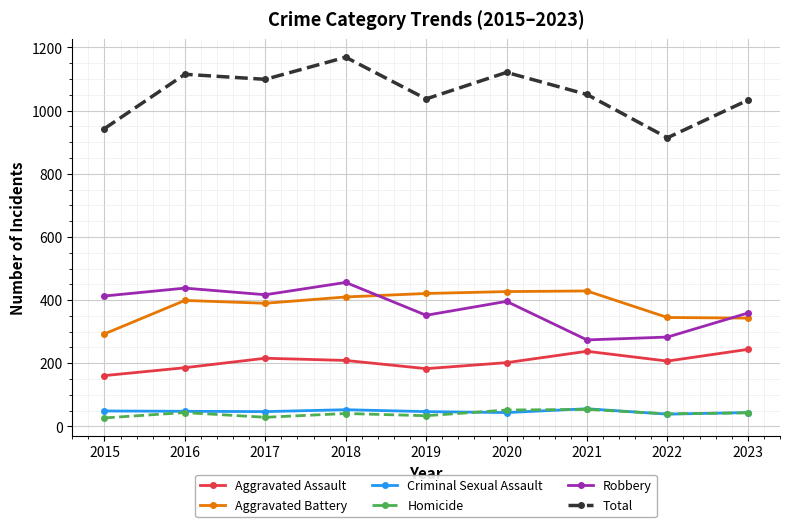

True or false: Criminal Sexual Assault and Robbery cross at least once.

False